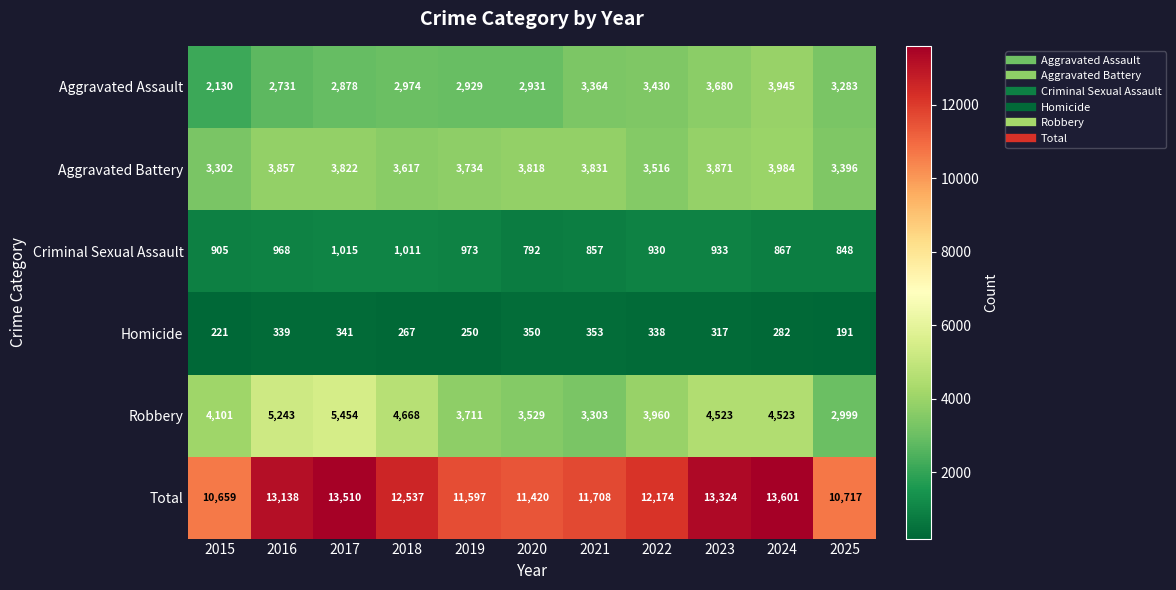

Which series has the widest spread of values?

Total